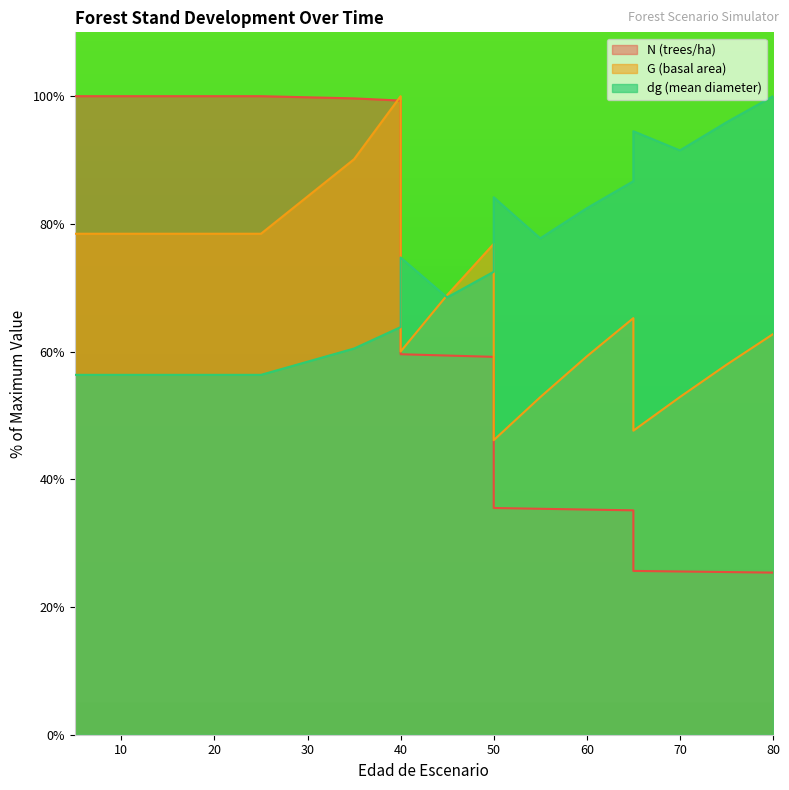

Which has a higher value, 40 or 45?

40